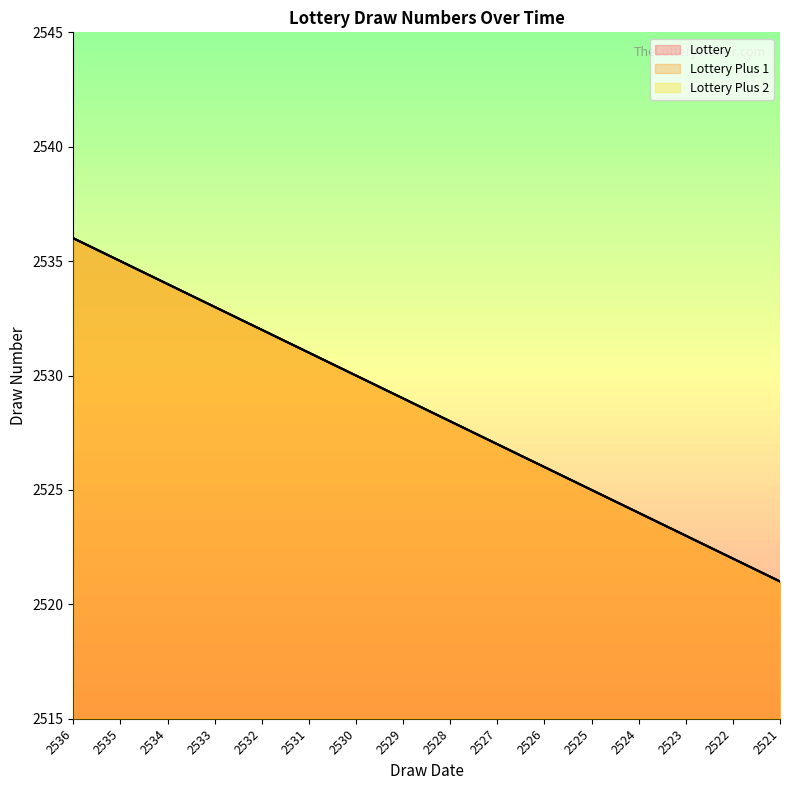

The Lottery series shows 2536 at 2536. True or false?

True